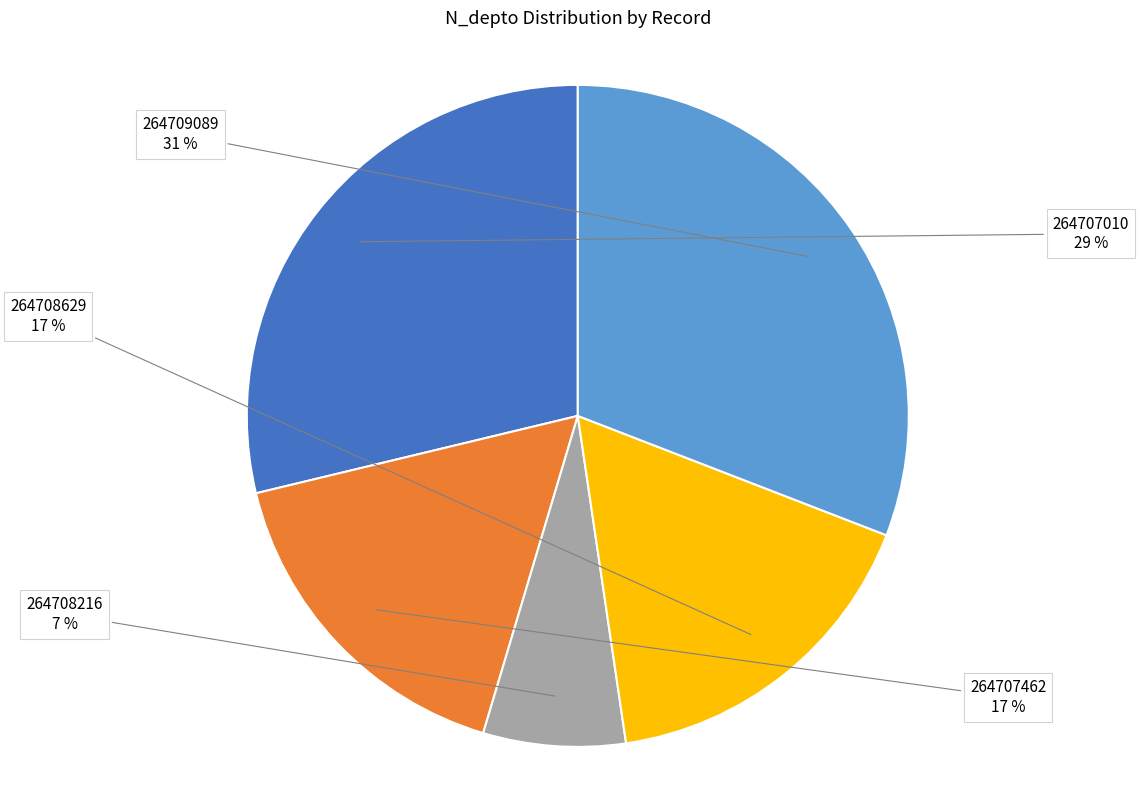

To the nearest percent, what is the average slice percentage?

20%